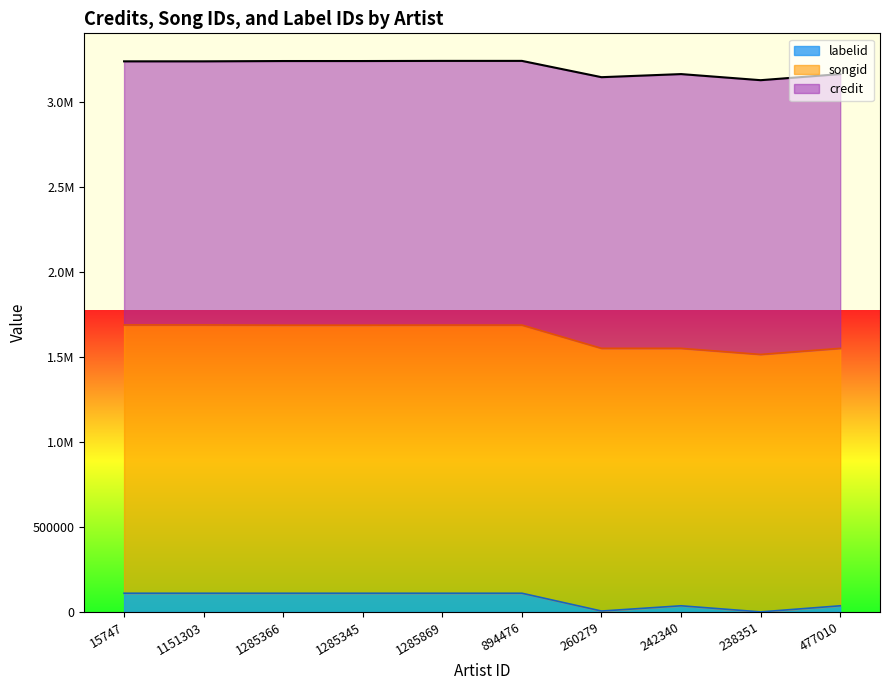

What are all the series names shown in the legend?

labelid, songid, credit